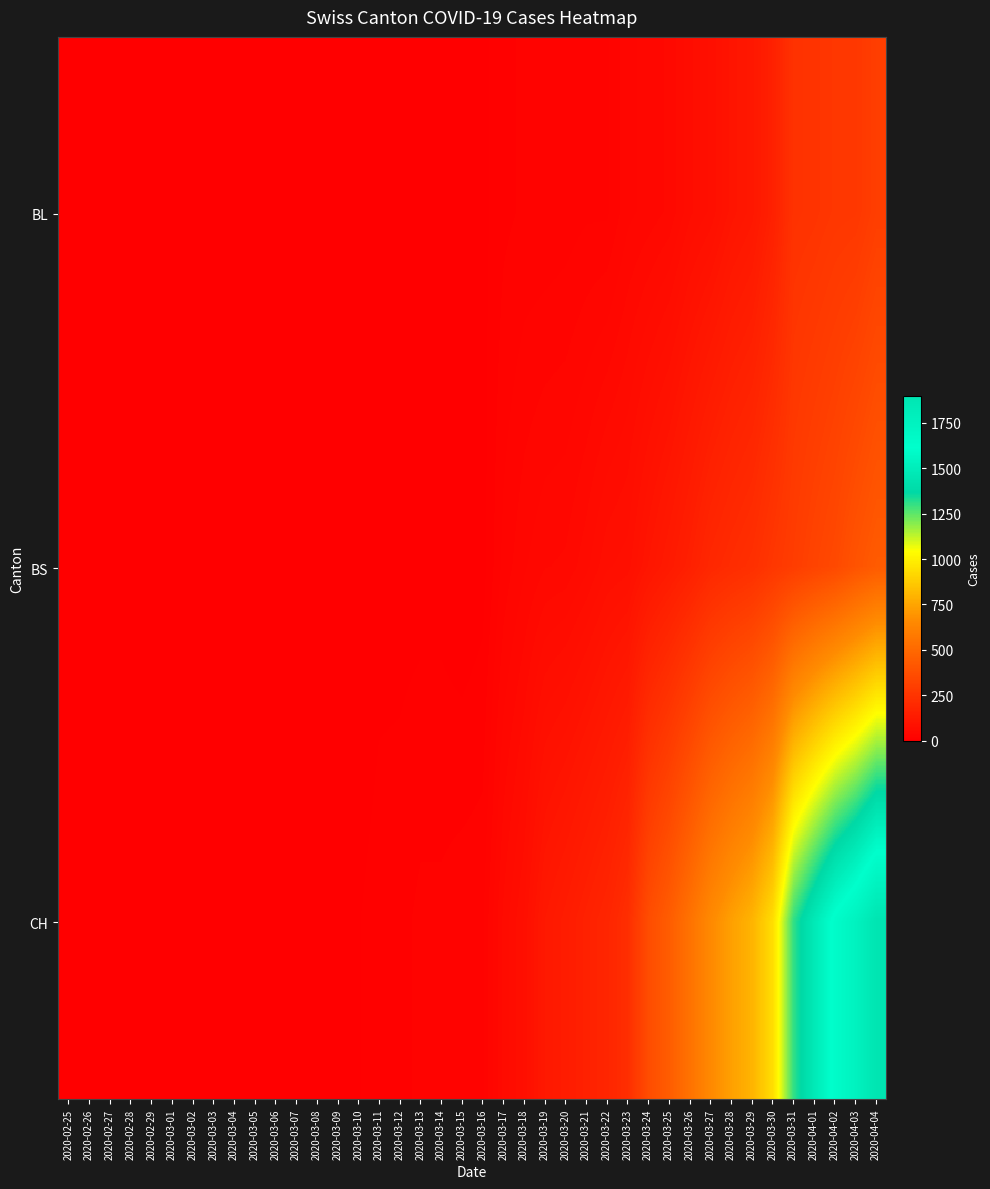

Reading left to right, transcribe all the data shown in this chart.

BL: 2020-02-25=0	2020-02-26=0	2020-02-27=0	2020-02-28=0	2020-02-29=0	2020-03-01=0	2020-03-02=0	2020-03-03=0	2020-03-04=0	2020-03-05=0	2020-03-06=0	2020-03-07=0	2020-03-08=0	2020-03-09=1	2020-03-10=2	2020-03-11=2	2020-03-12=2	2020-03-13=2	2020-03-14=2	2020-03-15=5	2020-03-16=5	2020-03-17=13	2020-03-18=16	2020-03-19=16	2020-03-20=18	2020-03-21=21	2020-03-22=21	2020-03-23=35	2020-03-24=40	2020-03-25=46	2020-03-26=65	2020-03-27=76	2020-03-28=100	2020-03-29=115	2020-03-30=158	2020-03-31=242	2020-04-01=249	2020-04-02=262	2020-04-03=266	2020-04-04=298
BS: 2020-02-25=0	2020-02-26=0	2020-02-27=0	2020-02-28=0	2020-02-29=0	2020-03-01=0	2020-03-02=0	2020-03-03=0	2020-03-04=0	2020-03-05=0	2020-03-06=0	2020-03-07=0	2020-03-08=0	2020-03-09=0	2020-03-10=0	2020-03-11=4	2020-03-12=4	2020-03-13=4	2020-03-14=4	2020-03-15=0	2020-03-16=4	2020-03-17=25	2020-03-18=36	2020-03-19=44	2020-03-20=46	2020-03-21=57	2020-03-22=73	2020-03-23=78	2020-03-24=105	2020-03-25=128	2020-03-26=155	2020-03-27=191	2020-03-28=211	2020-03-29=228	2020-03-30=263	2020-03-31=292	2020-04-01=323	2020-04-02=350	2020-04-03=397	2020-04-04=434
CH: 2020-02-25=0	2020-02-26=0	2020-02-27=0	2020-02-28=0	2020-02-29=0	2020-03-01=0	2020-03-02=0	2020-03-03=0	2020-03-04=0	2020-03-05=0	2020-03-06=1	2020-03-07=1	2020-03-08=1	2020-03-09=3	2020-03-10=7	2020-03-11=11	2020-03-12=12	2020-03-13=17	2020-03-14=17	2020-03-15=20	2020-03-16=21	2020-03-17=54	2020-03-18=75	2020-03-19=119	2020-03-20=138	2020-03-21=160	2020-03-22=181	2020-03-23=222	2020-03-24=368	2020-03-25=443	2020-03-26=546	2020-03-27=654	2020-03-28=734	2020-03-29=800	2020-03-30=938	2020-03-31=1307	2020-04-01=1478	2020-04-02=1643	2020-04-03=1749	2020-04-04=1901